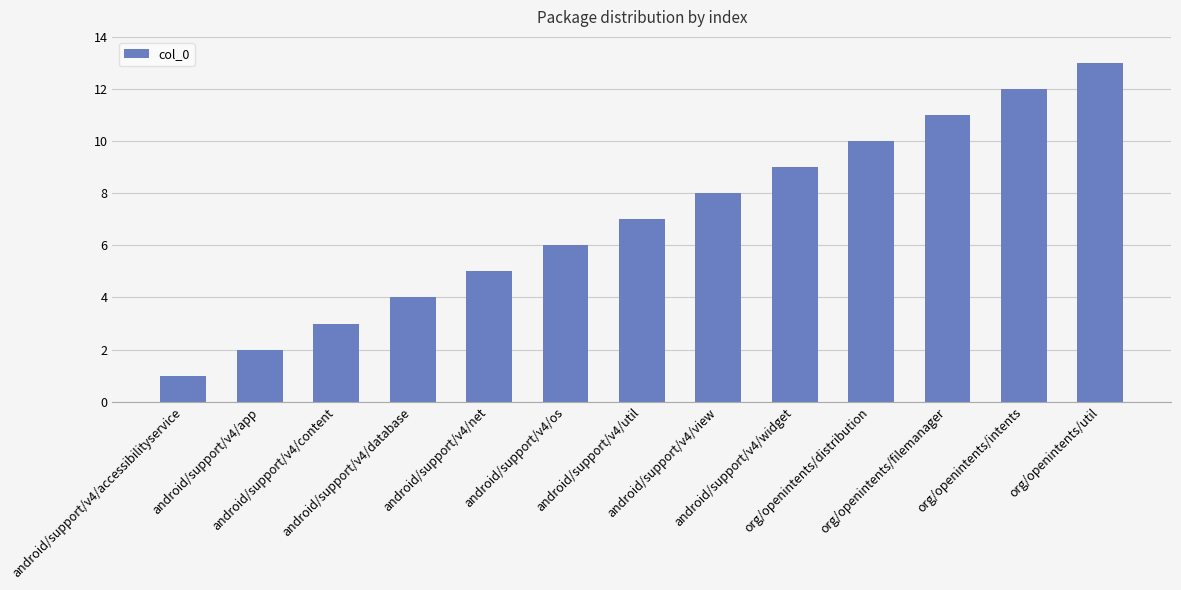

What is the difference between the second highest and second lowest values?

10